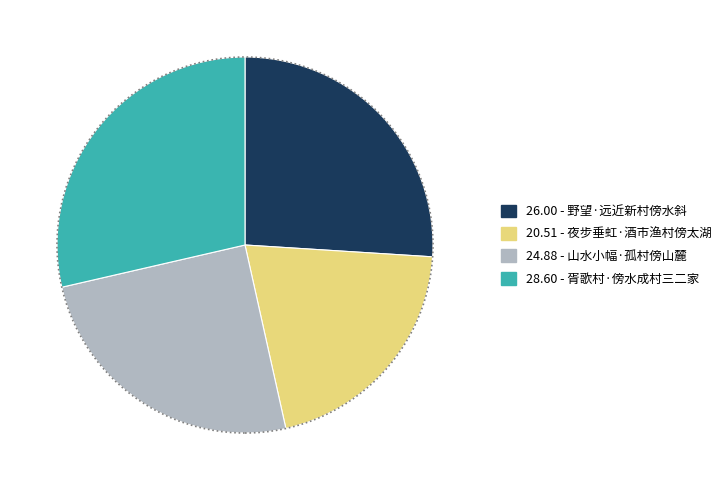

Is there a majority slice in this chart?

No